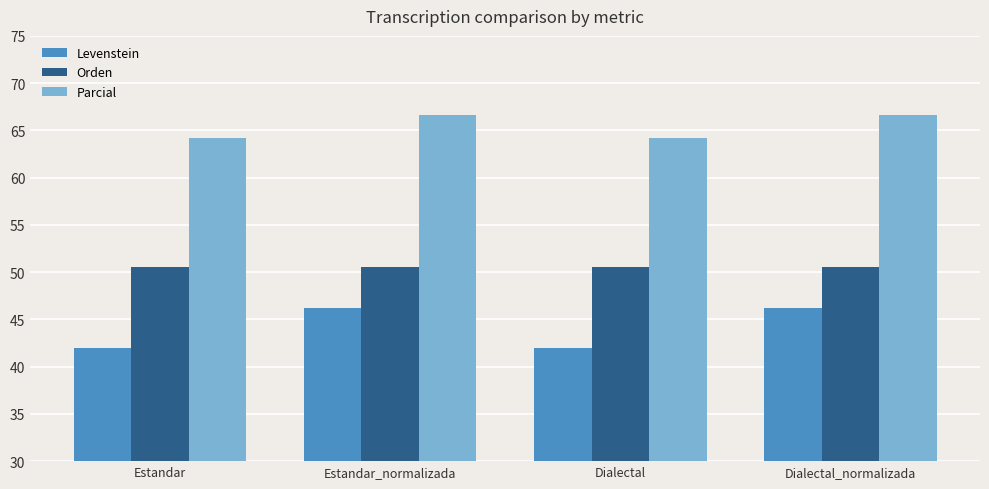

How many groups of bars are there?

4